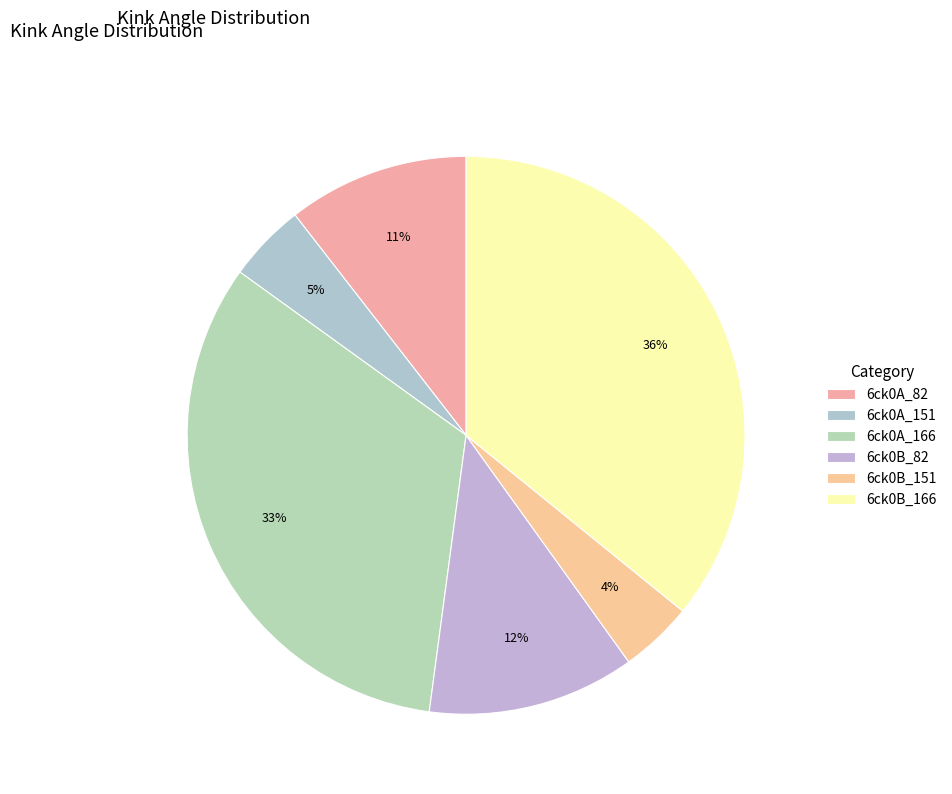

Approximately how many times larger is the value at 6ck0A_166 compared to 6ck0B_82?

2.7